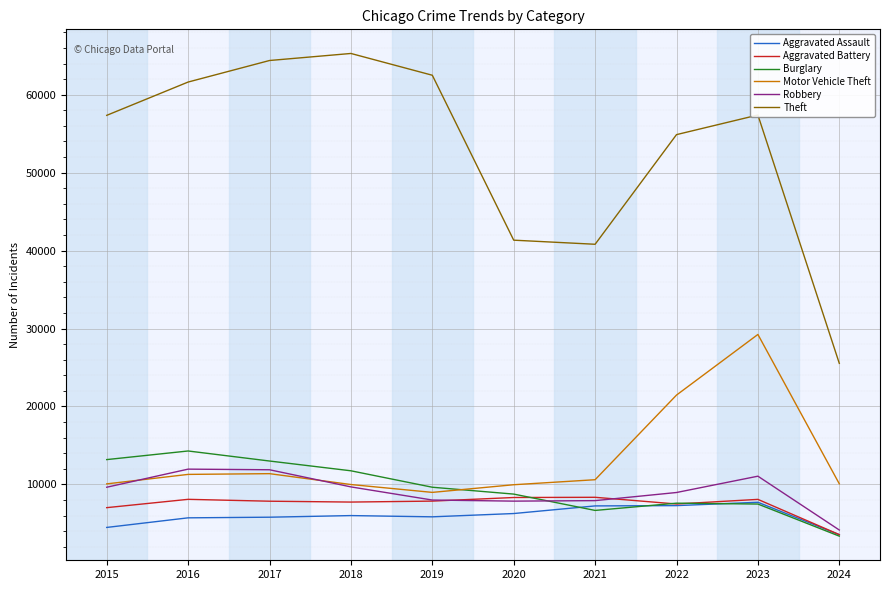

What is the difference between the highest and lowest values at 2017?

58593